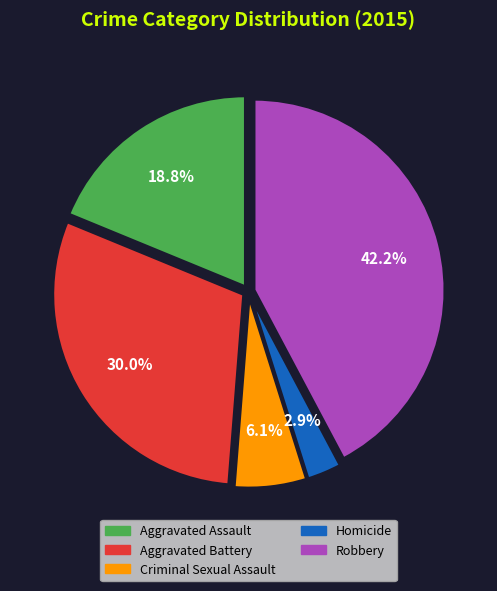

Rank the categories by value from highest to lowest.

Robbery, Aggravated Battery, Aggravated Assault, Criminal Sexual Assault, Homicide